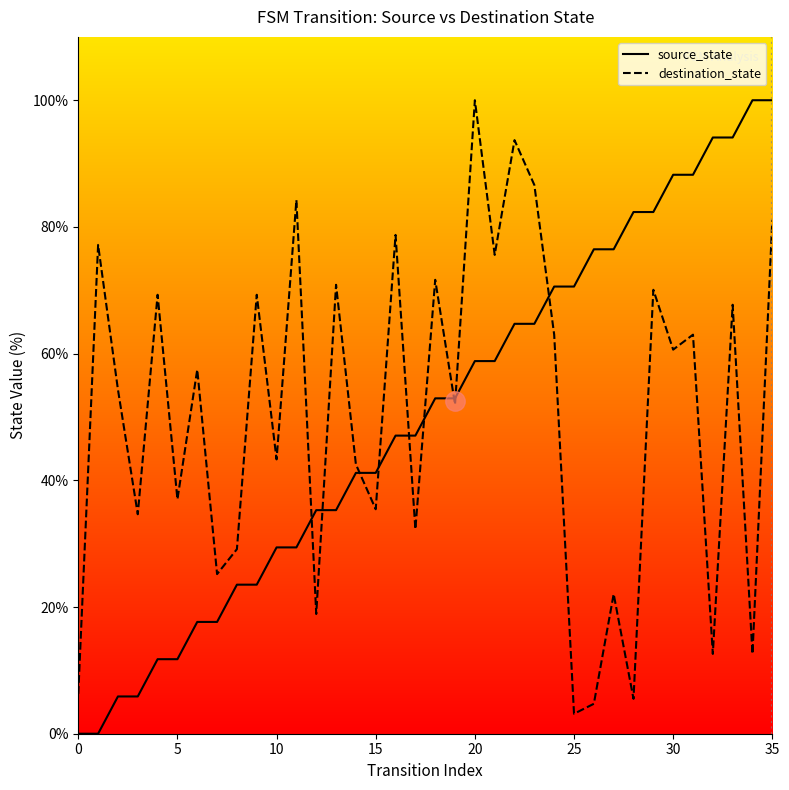

At how many categories does at least one series exceed 11?

35